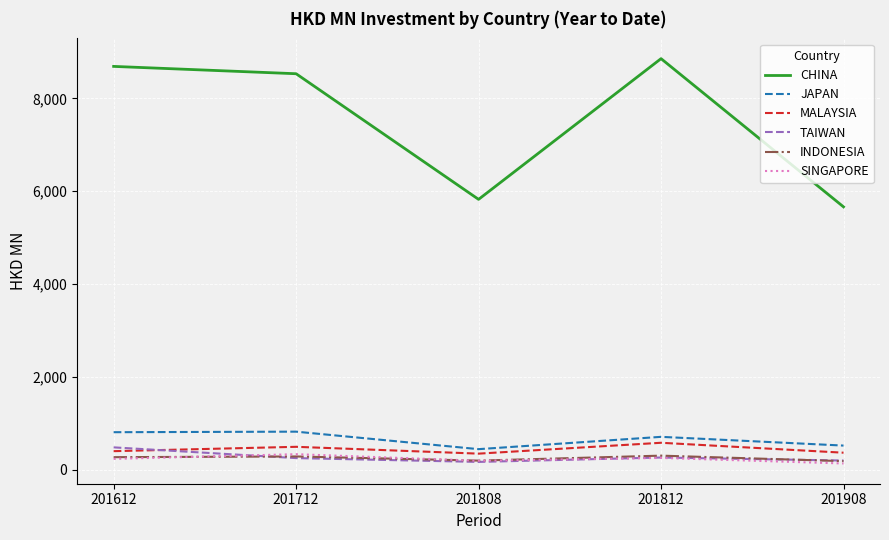

True or false: SINGAPORE has a value of 236.8 at 201612.

True